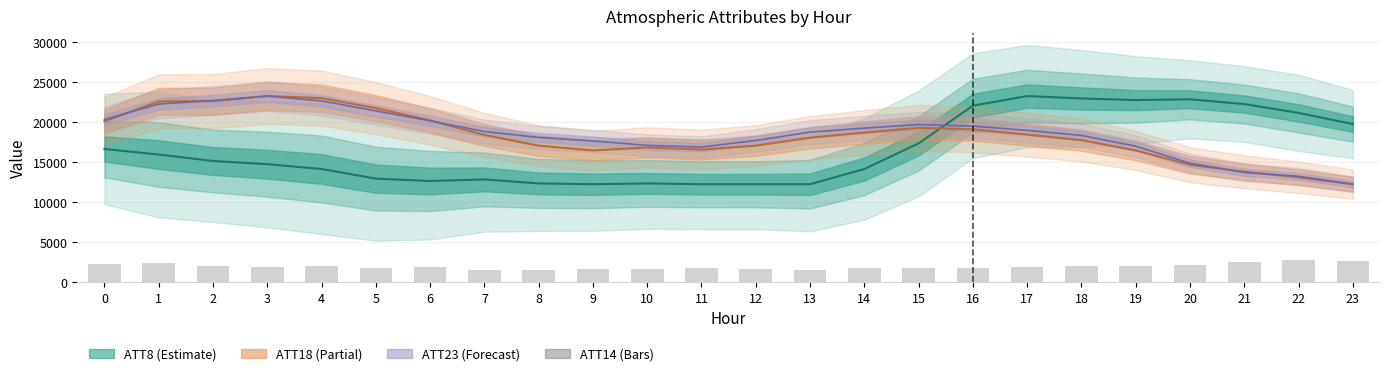

Which label corresponds to the smallest value in the chart?

8